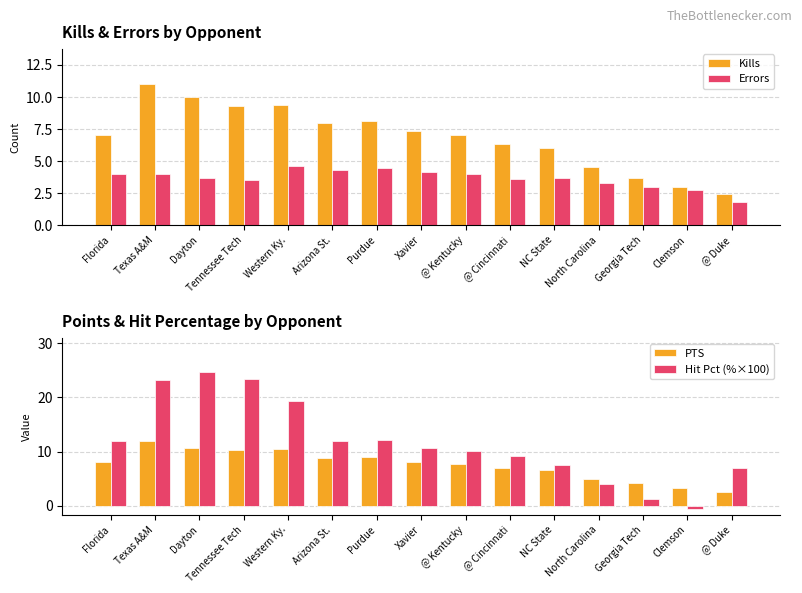

At Western Ky., list the series in order from largest to smallest.

Hit Pct (%×100), PTS, Kills, Errors